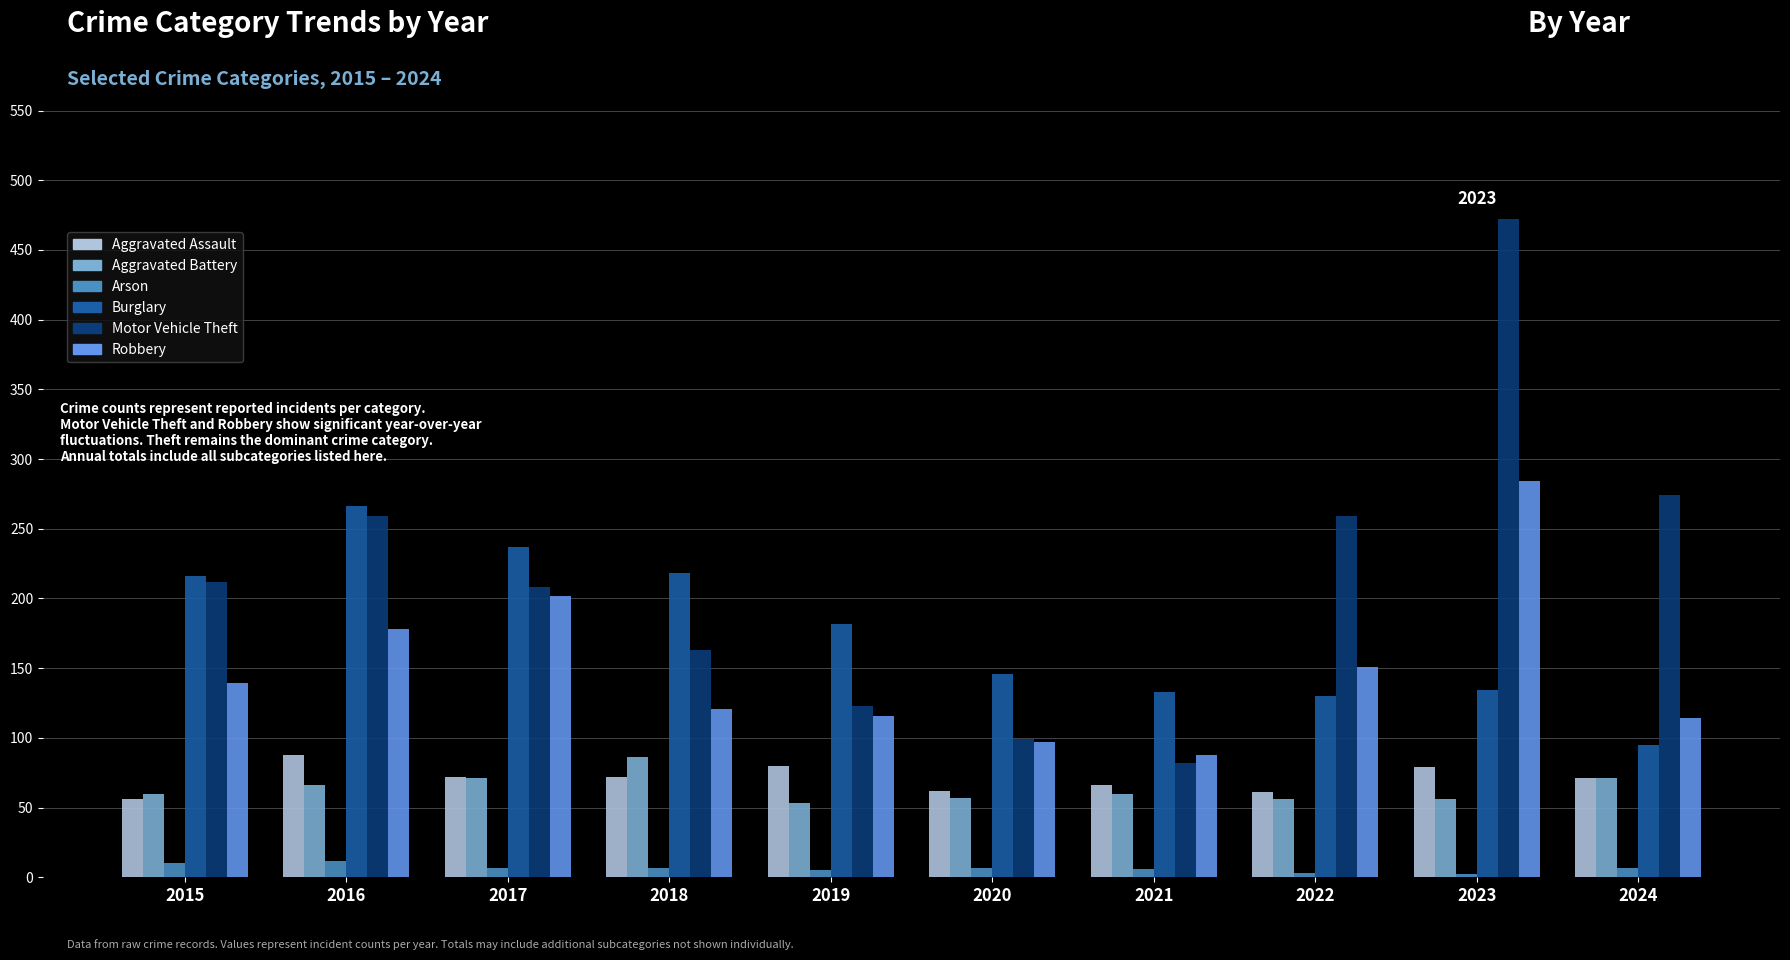

Is the value of Aggravated Battery at 2022 greater than the value of Robbery at 2023?

No